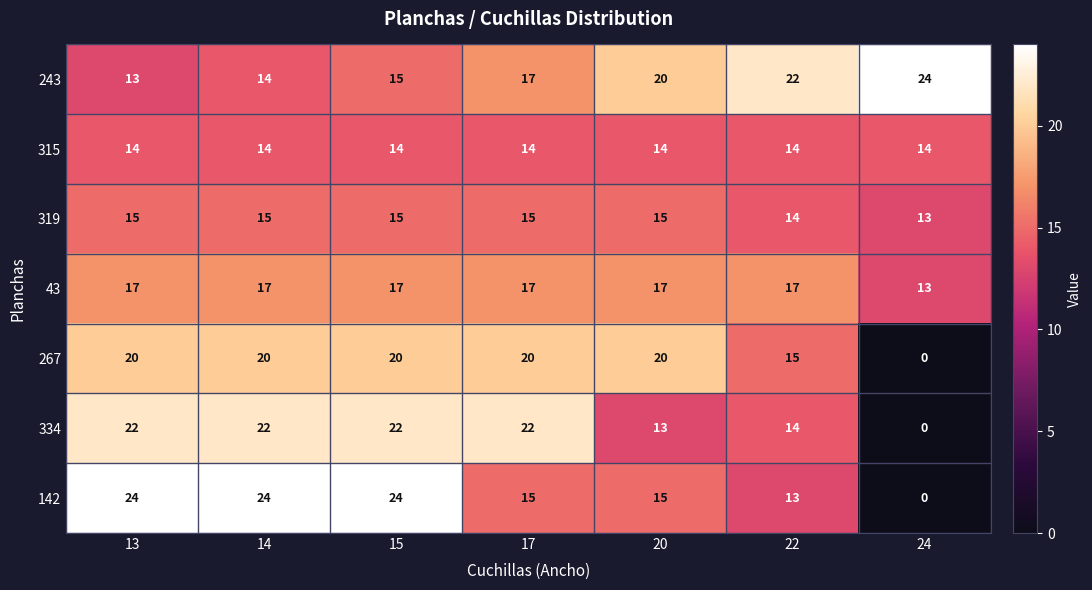

What is the total value across all series at 13?

125